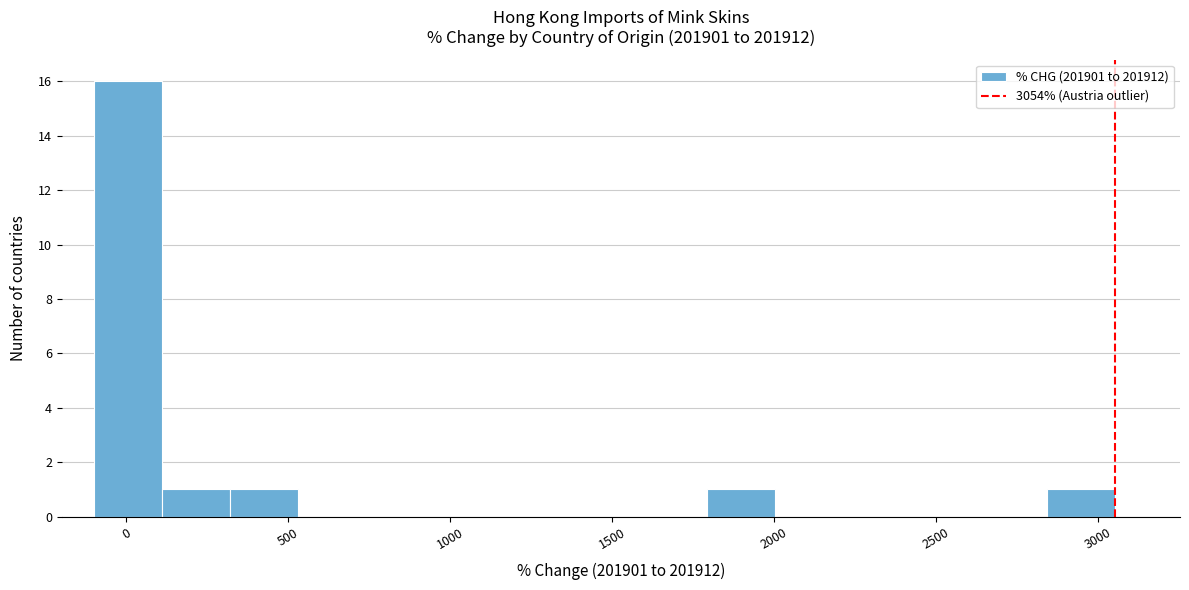

Reading left to right, transcribe this chart: for each bar, give the range it covers on the x-axis and its height. Neither the bar edges nor the heights are printed on the chart, so give them approximately, as read against the axes.

-100 to 100: 16
100 to 300: 1
300 to 550: 1
550 to 750: 0
750 to 950: 0
950 to 1150: 0
1150 to 1350: 0
1350 to 1600: 0
1600 to 1800: 0
1800 to 2000: 1
2000 to 2200: 0
2200 to 2400: 0
2400 to 2650: 0
2650 to 2850: 0
2850 to 3050: 1